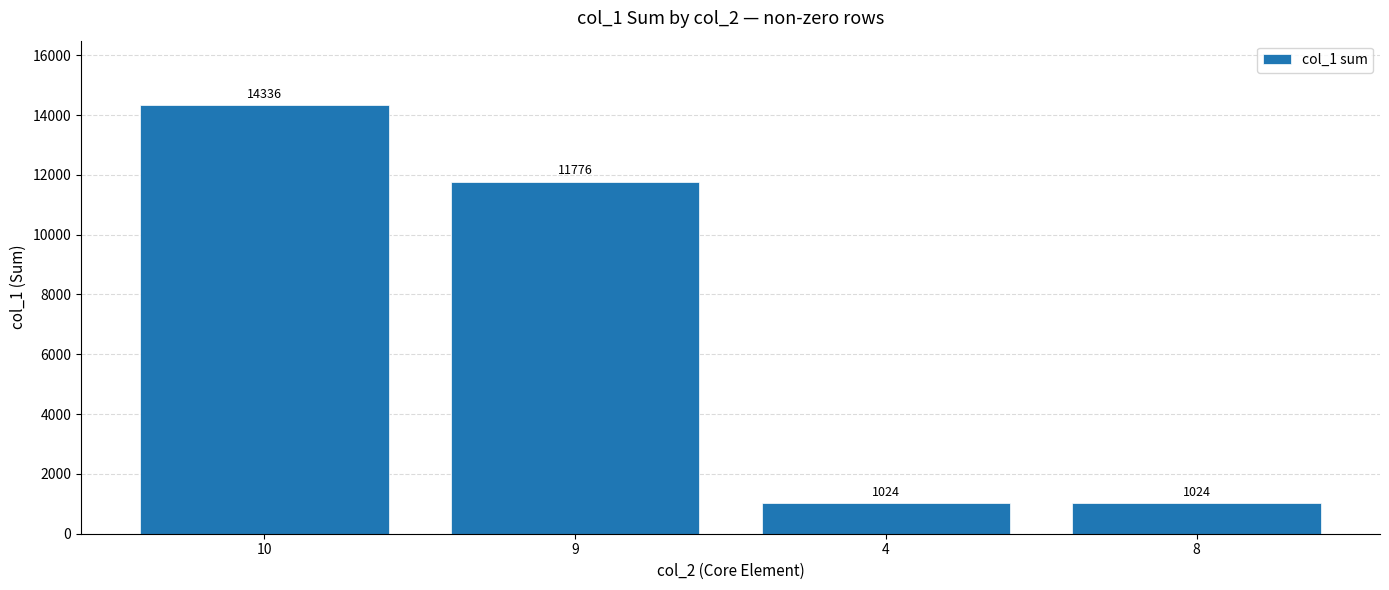

The chart shows a value of 9431 at 10. True or false?

False